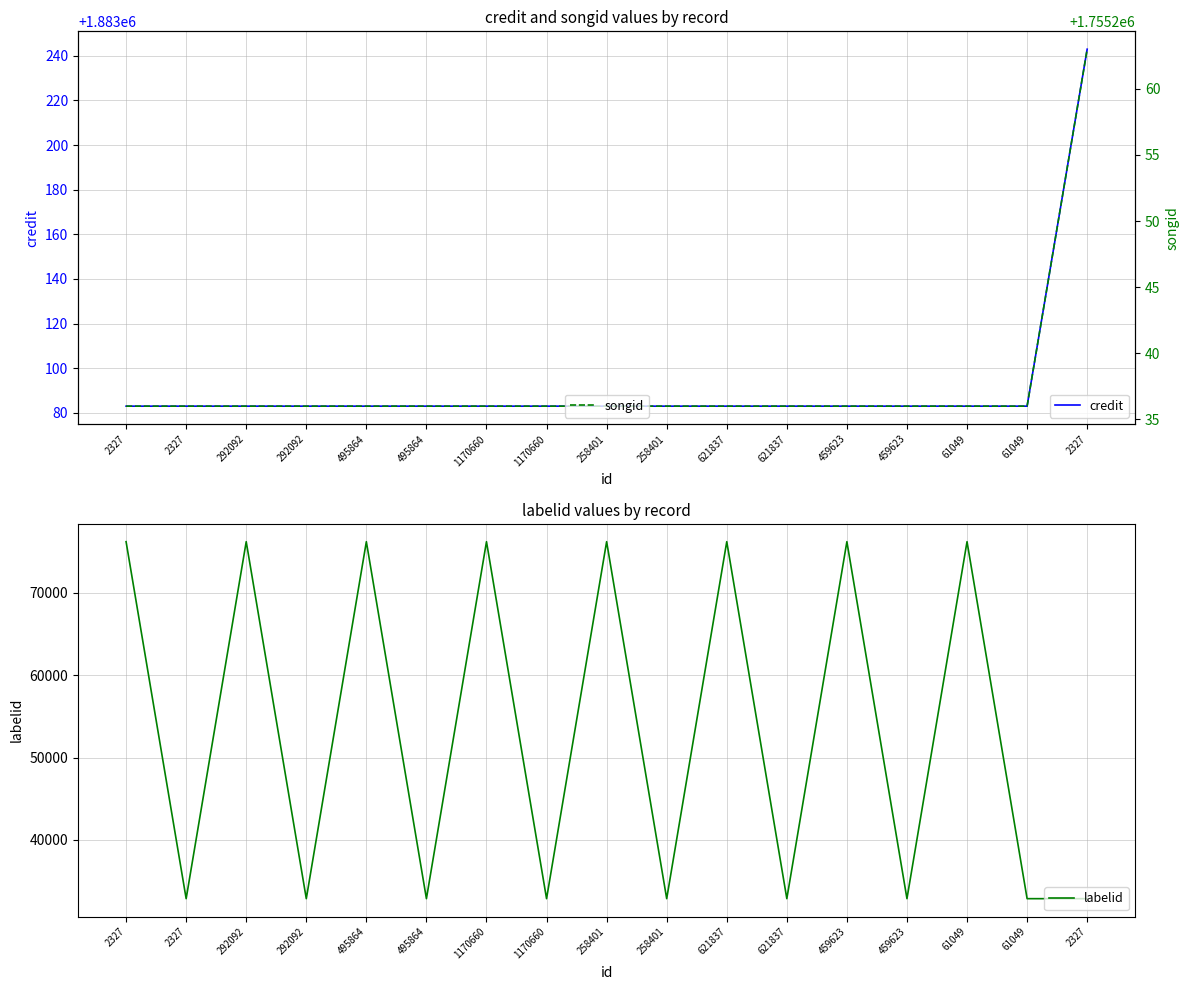

Which series has the largest total across all categories?

credit